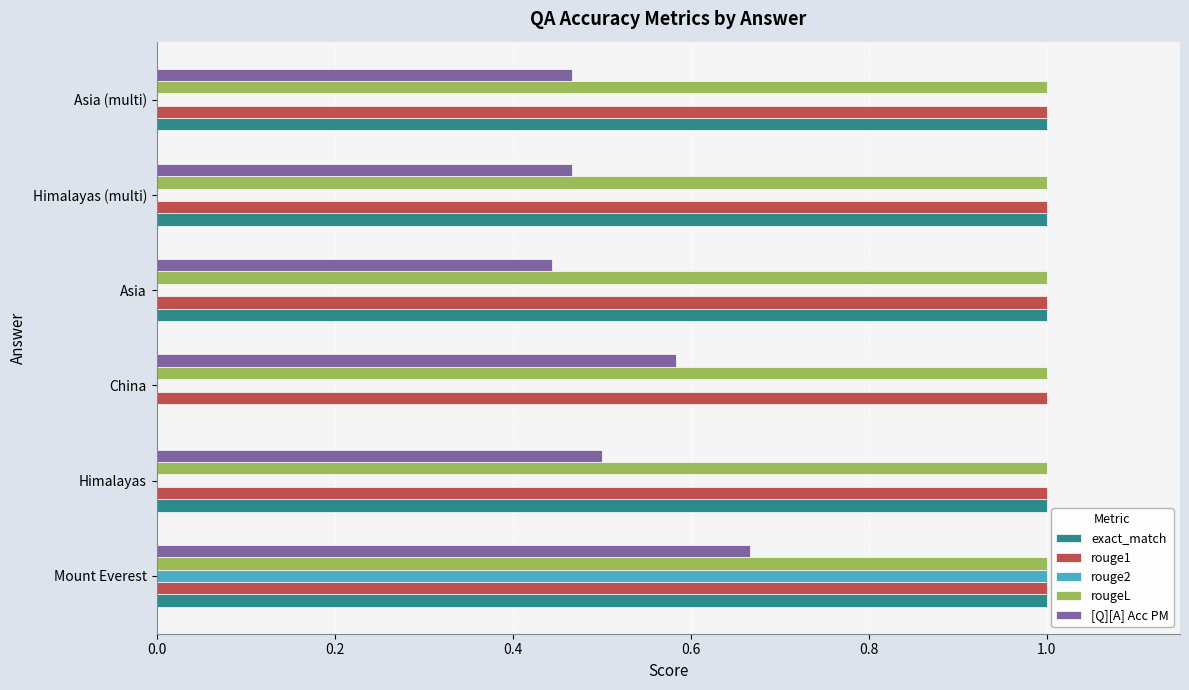

Is it true that rouge1 equals 0.6 at China?

False